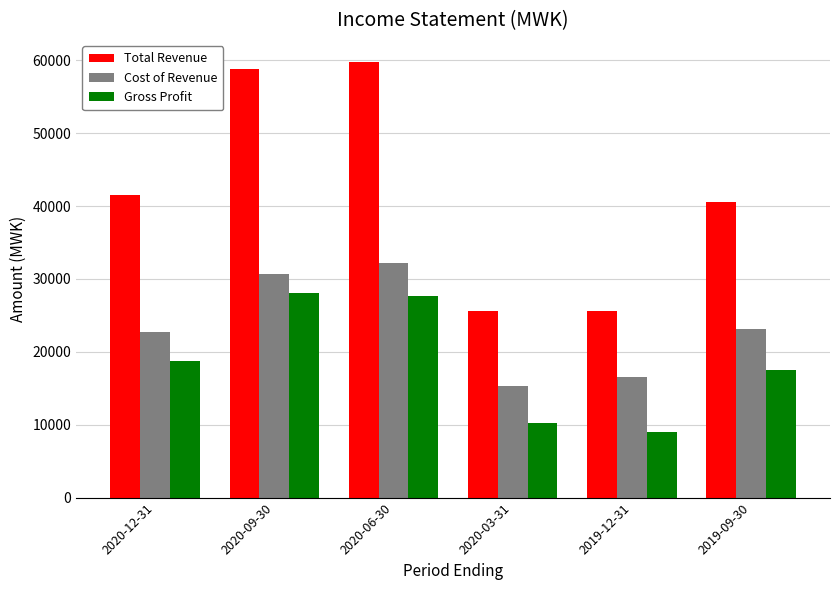

How many bars are there in each group?

3